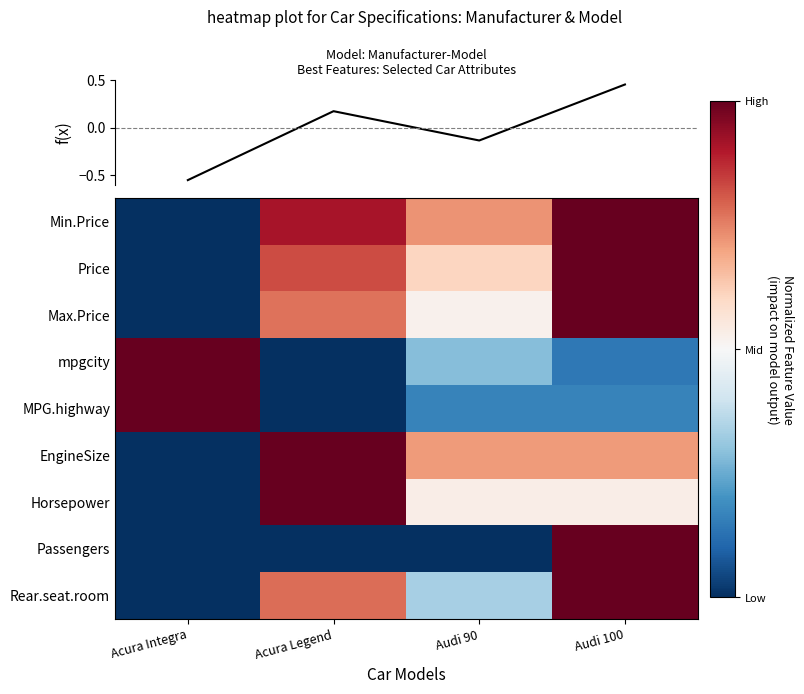

Between Acura Integra and Acura Legend, which series saw the biggest shift?

mpgcity